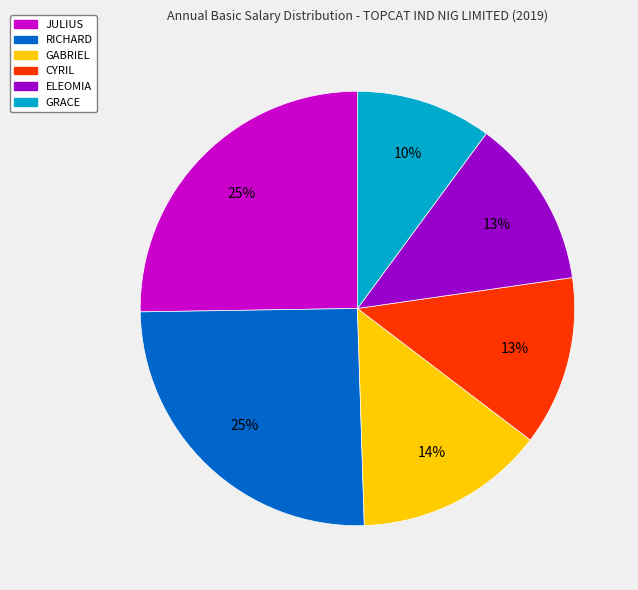

How many segments does this pie chart have?

6